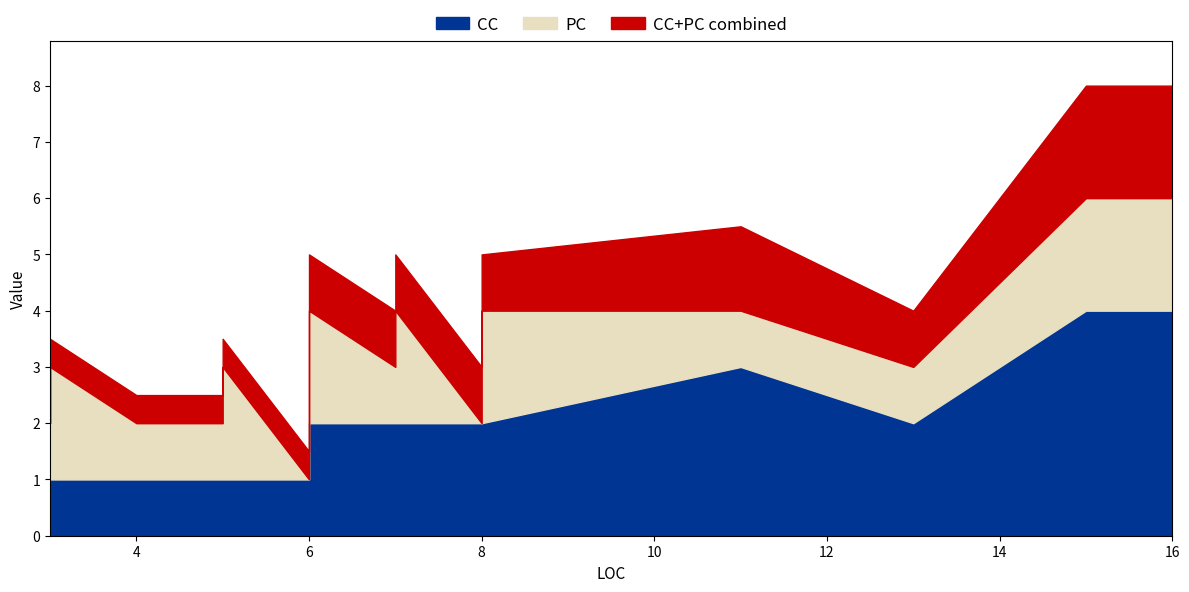

Which series has the widest spread of values?

CC